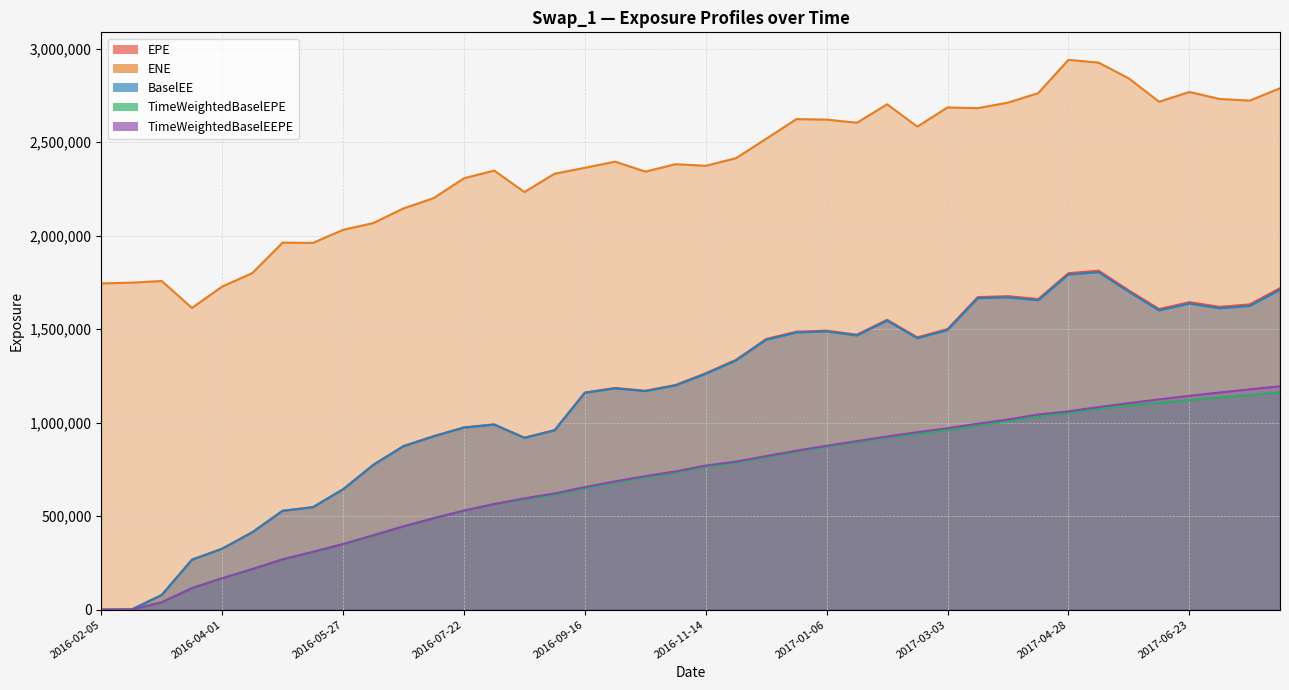

Does the chart have visible grid lines?

Yes